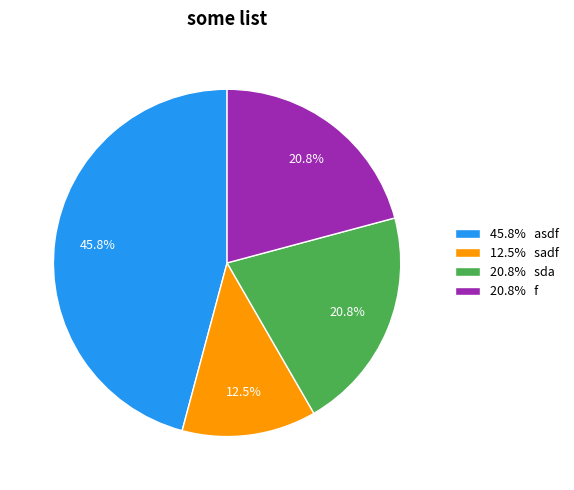

How many slices are in this pie chart?

4